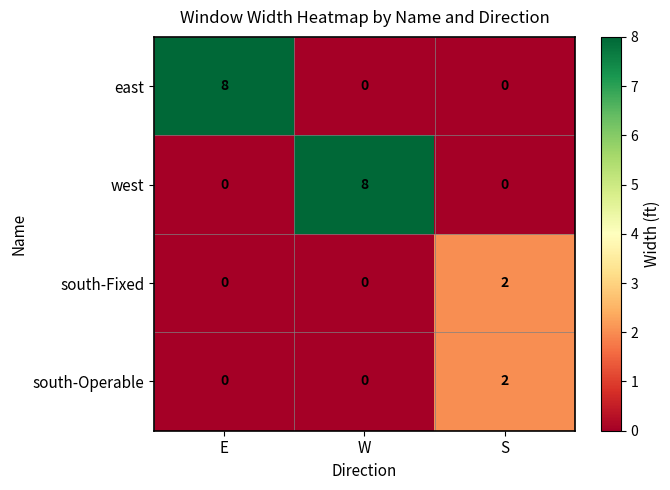

What is the difference between the highest and lowest values at E?

8